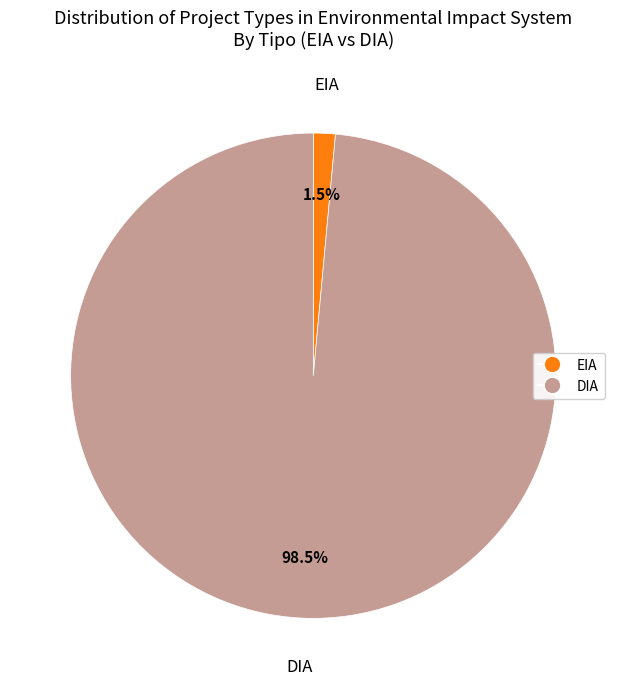

How much of the chart is everything except EIA?

98.5%